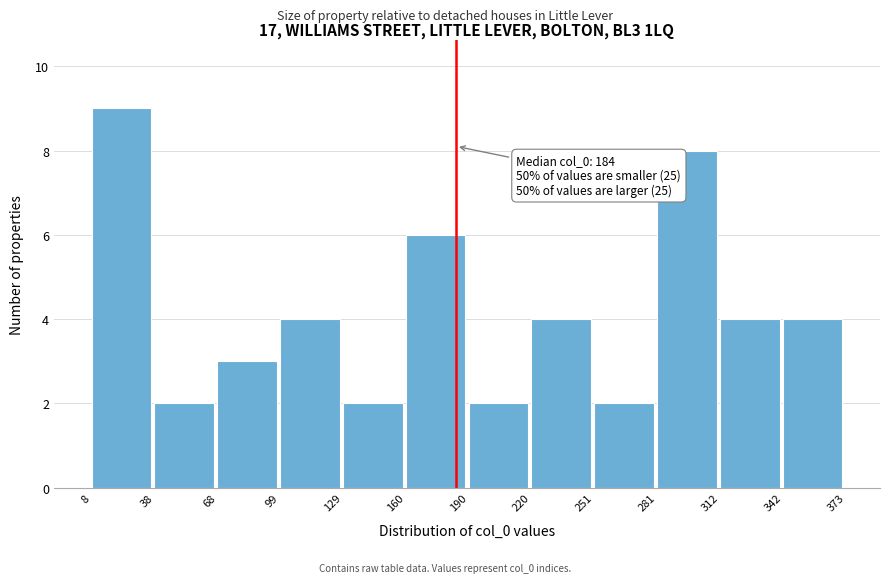

Which range on the x-axis has the tallest bar?

8 to 38